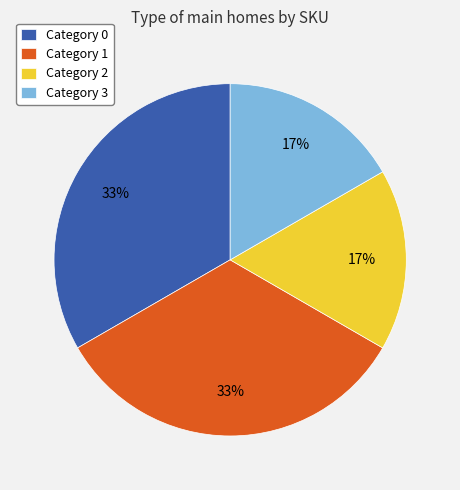

Is the sum of Category 2 and Category 3 greater than half?

No